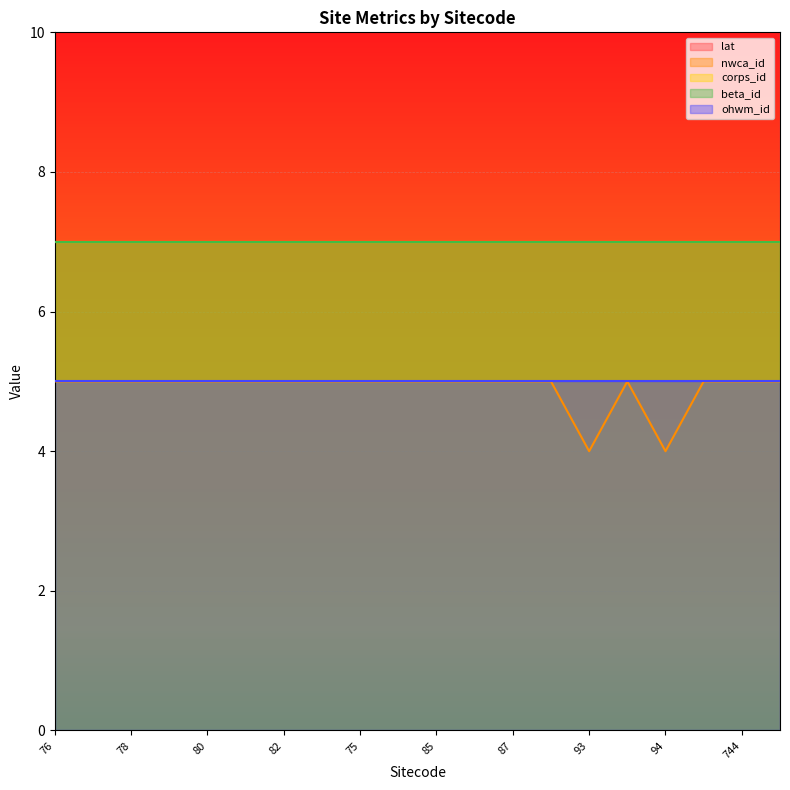

What is the value of the ohwm_id point at the 16th from the left?

5.0